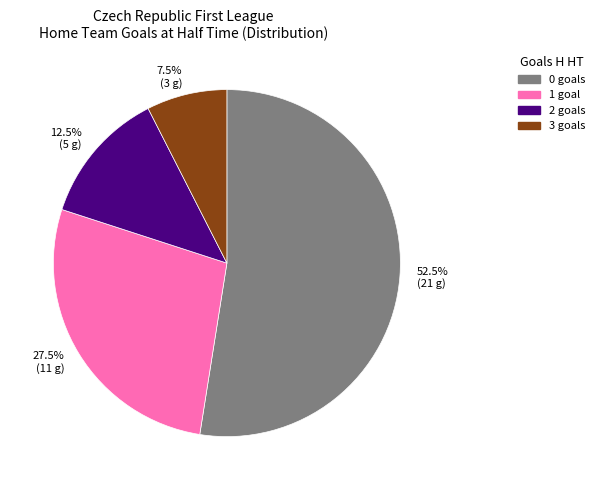

How many segments does this pie chart have?

4